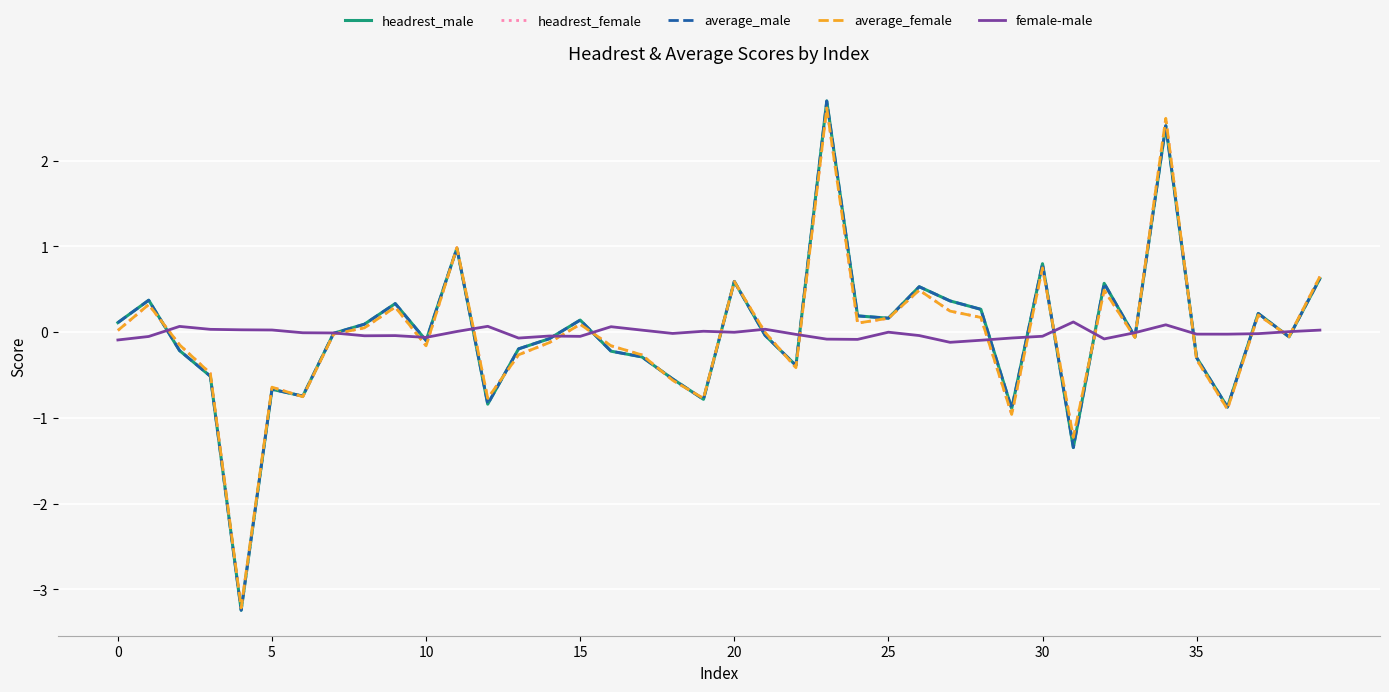

What is the minimum value shown in the chart?

-3.2